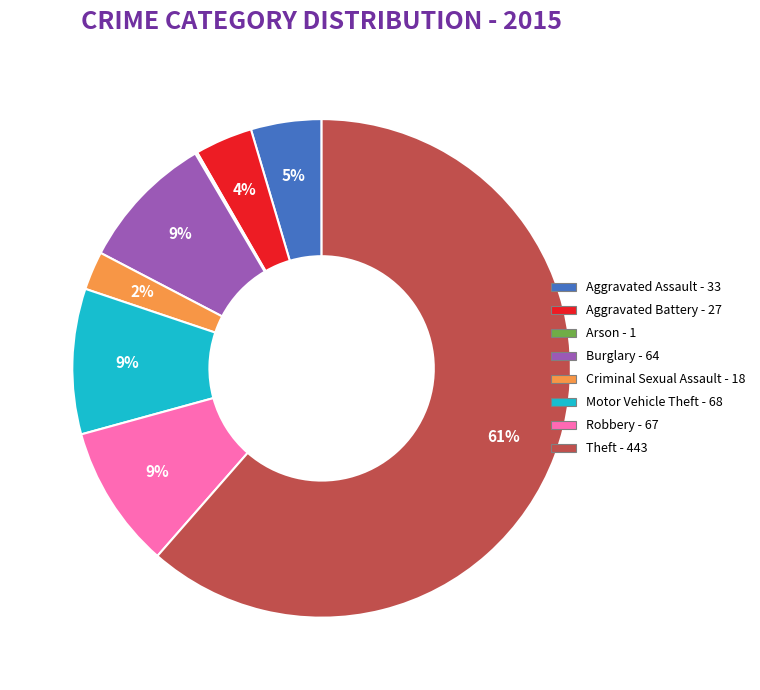

Which slice represents more than half of the pie?

Theft